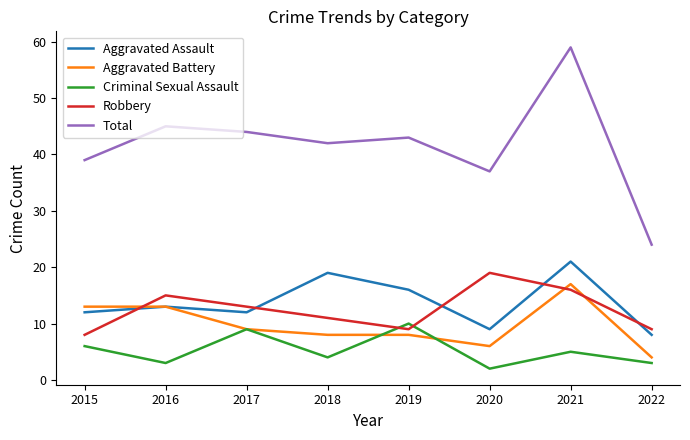

At which category is the sum across all series the highest?

2021